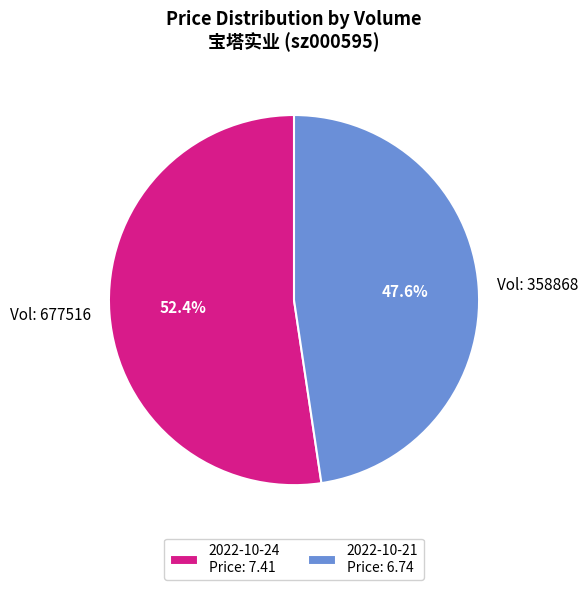

Combined, do Vol: 358868 and Vol: 677516 account for over 50%?

Yes